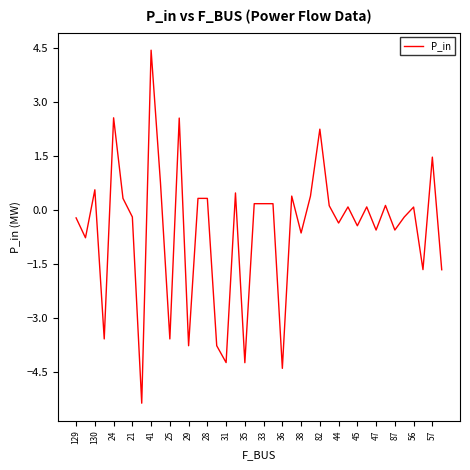

How many categories are shown in the chart?

40